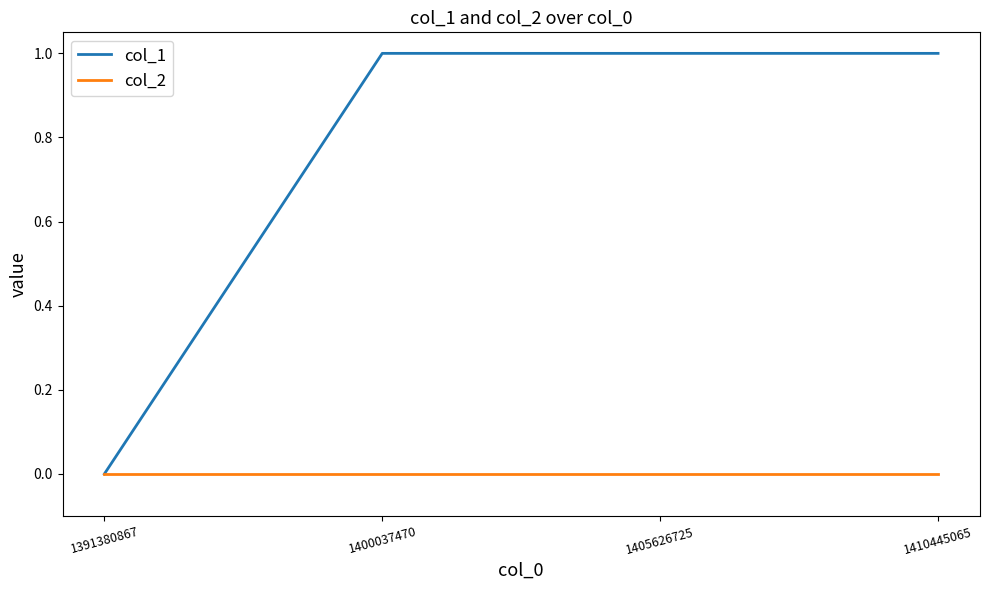

At 1405626725, list the series in order from largest to smallest.

col_1, col_2